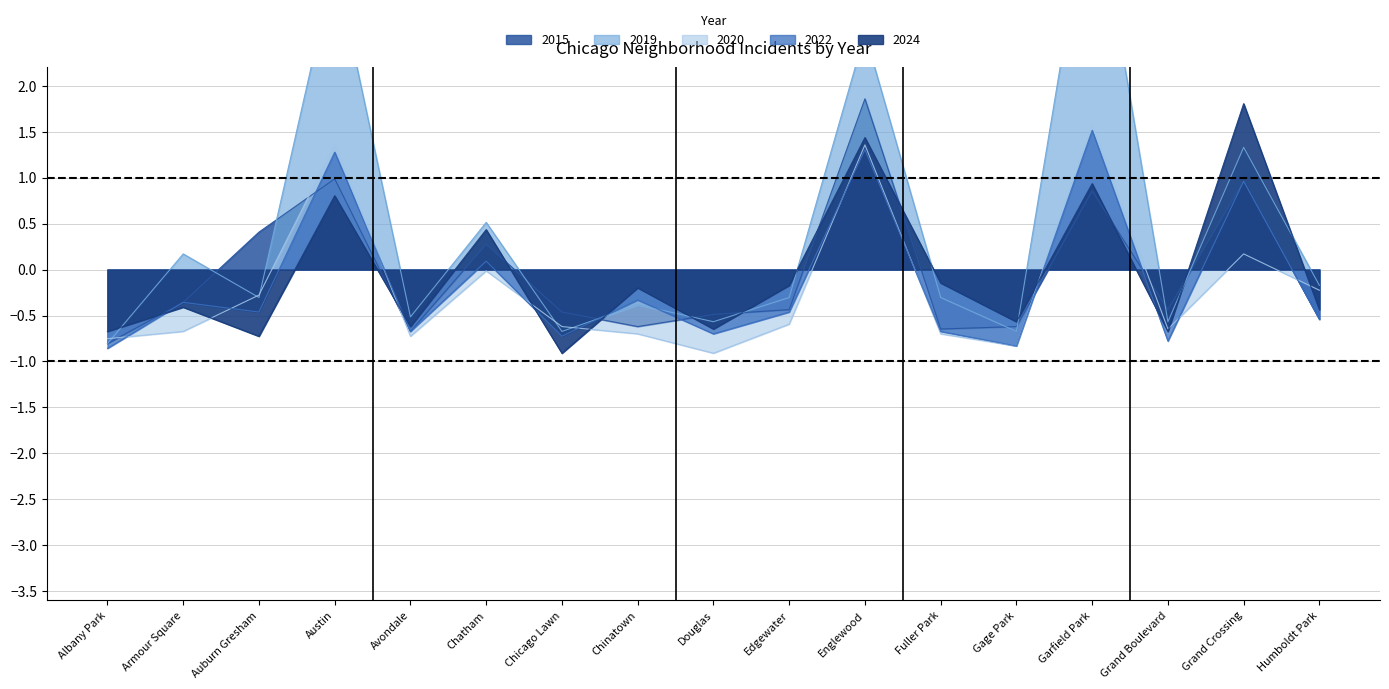

Between Austin and Chinatown, which series saw the biggest shift?

2019